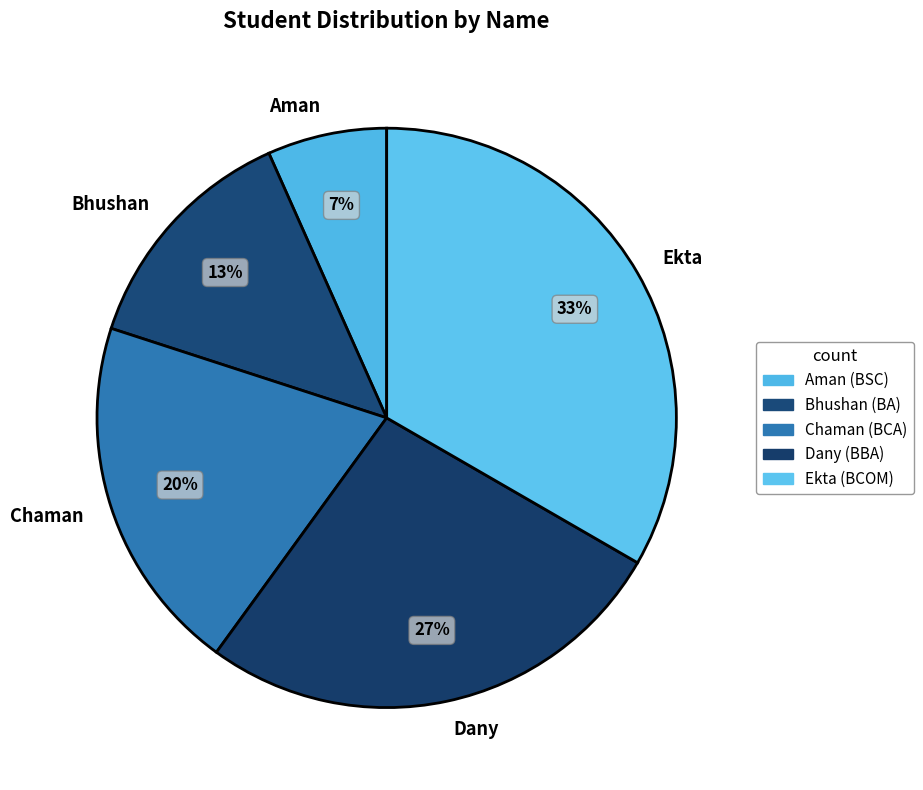

Count the number of slices in the pie.

5